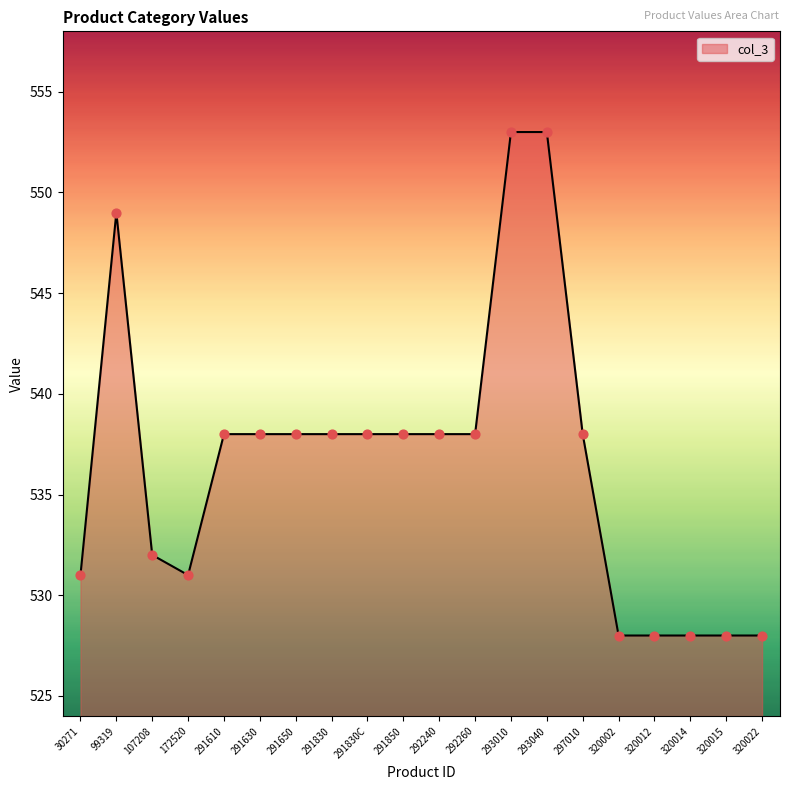

Approximately how many times larger is the value at 291650 compared to 320014?

1.0